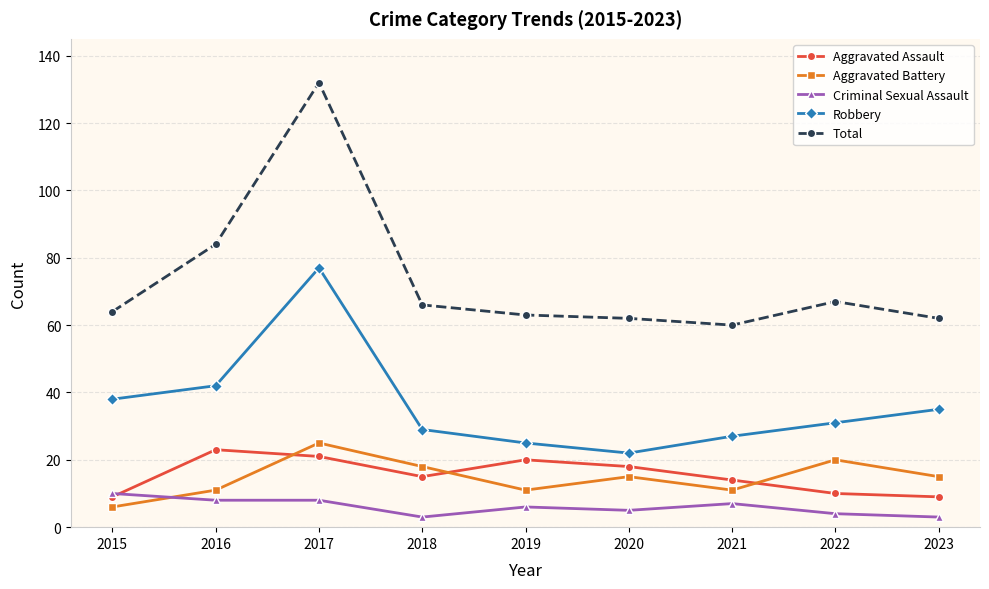

Is this an area chart (filled region under the line)?

No